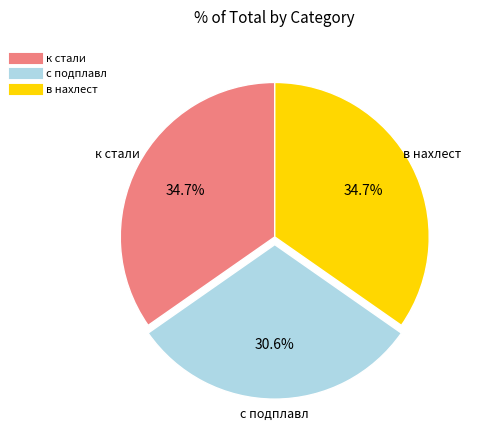

Does в нахлест account for over 50% of the chart?

No